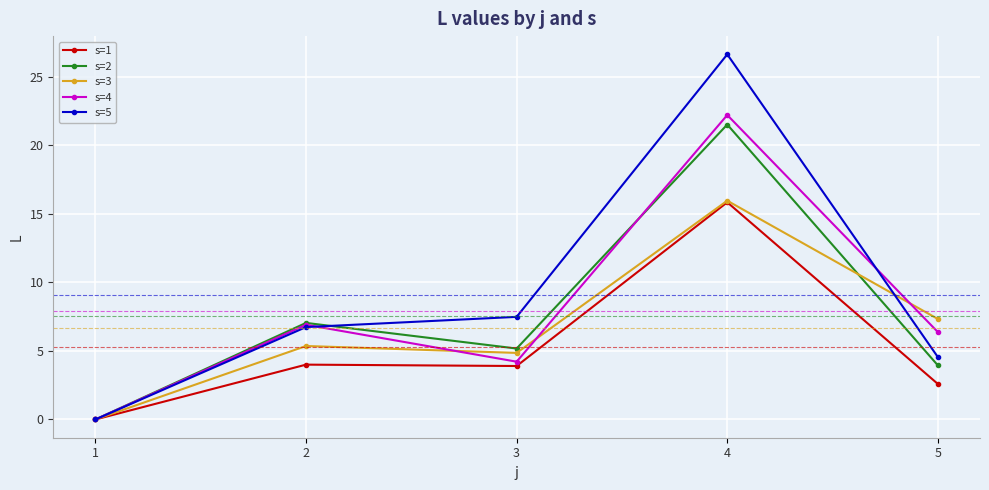

At which category does the chart reach its peak across all series?

4